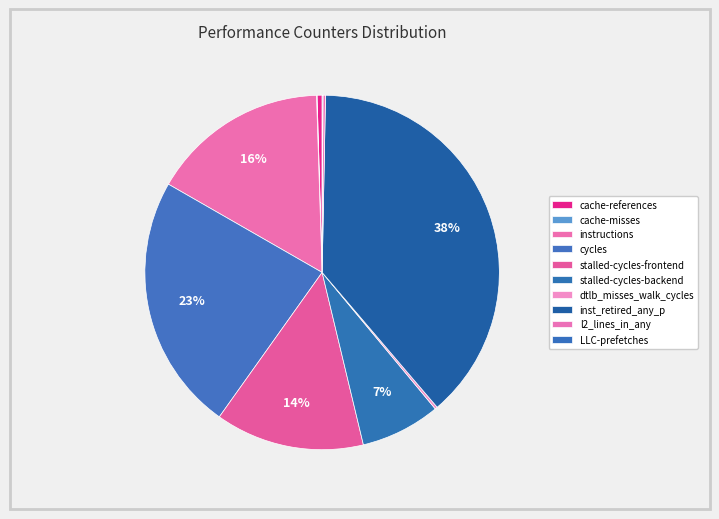

Does any single category account for the majority?

No